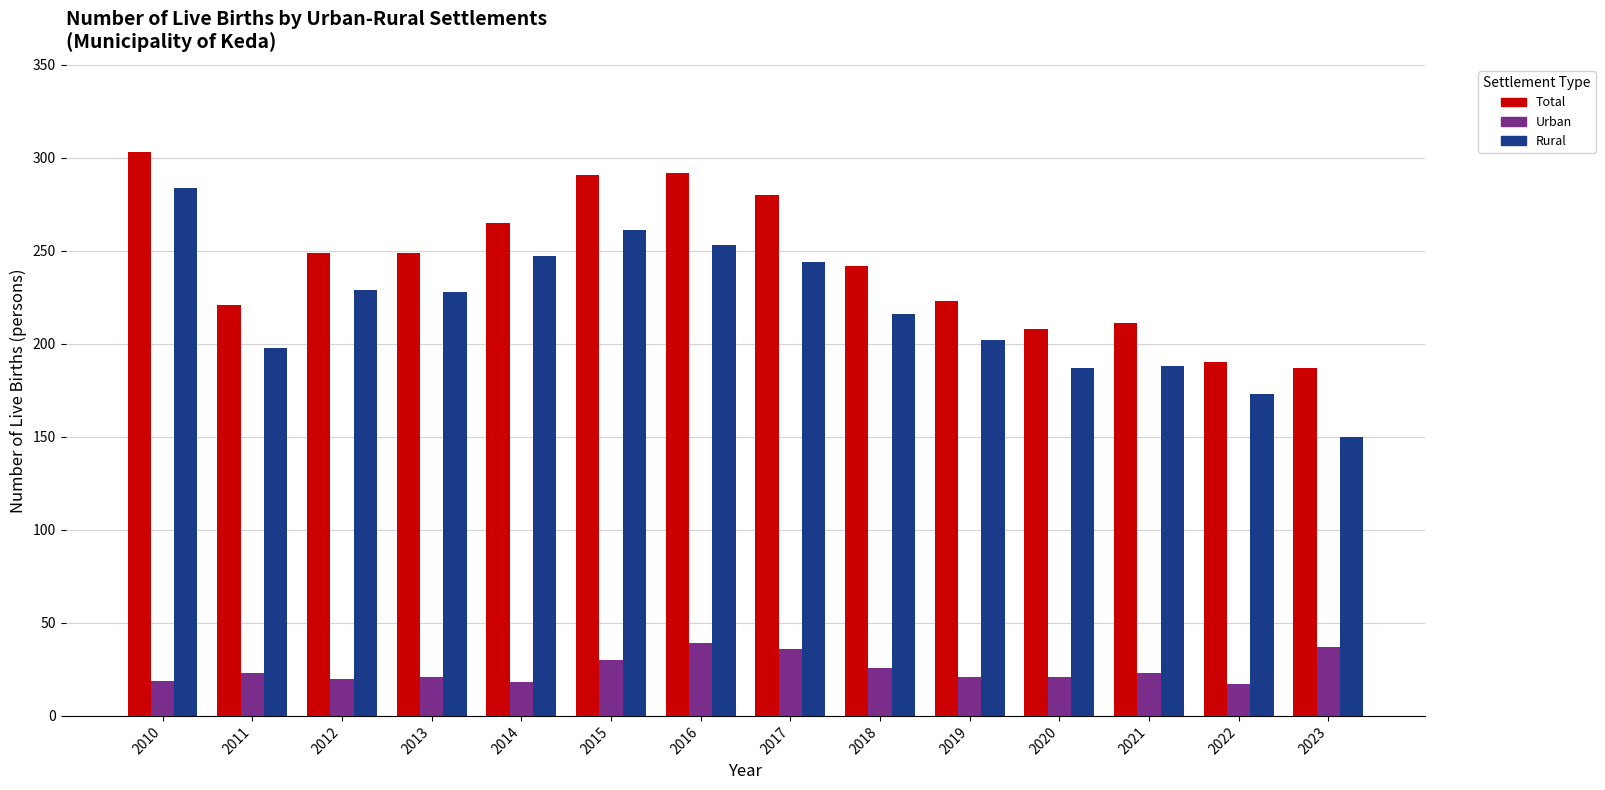

Between 2015 and 2020, which series saw the biggest shift?

Total